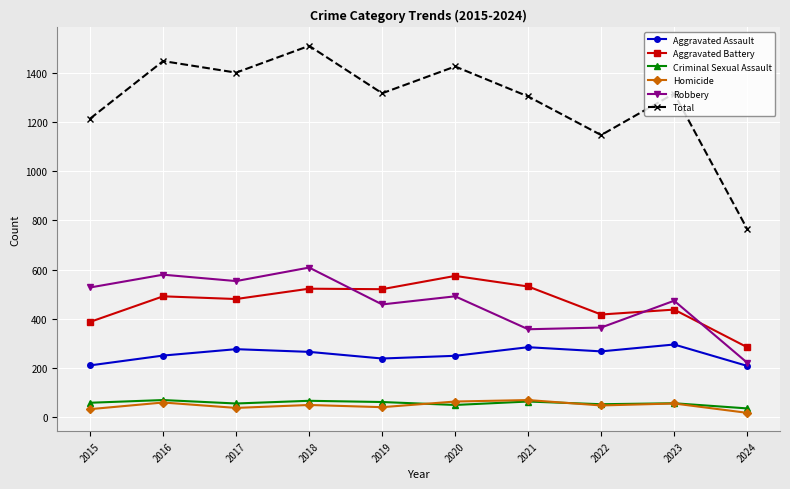

How many interior local peaks does the Robbery series have?

4